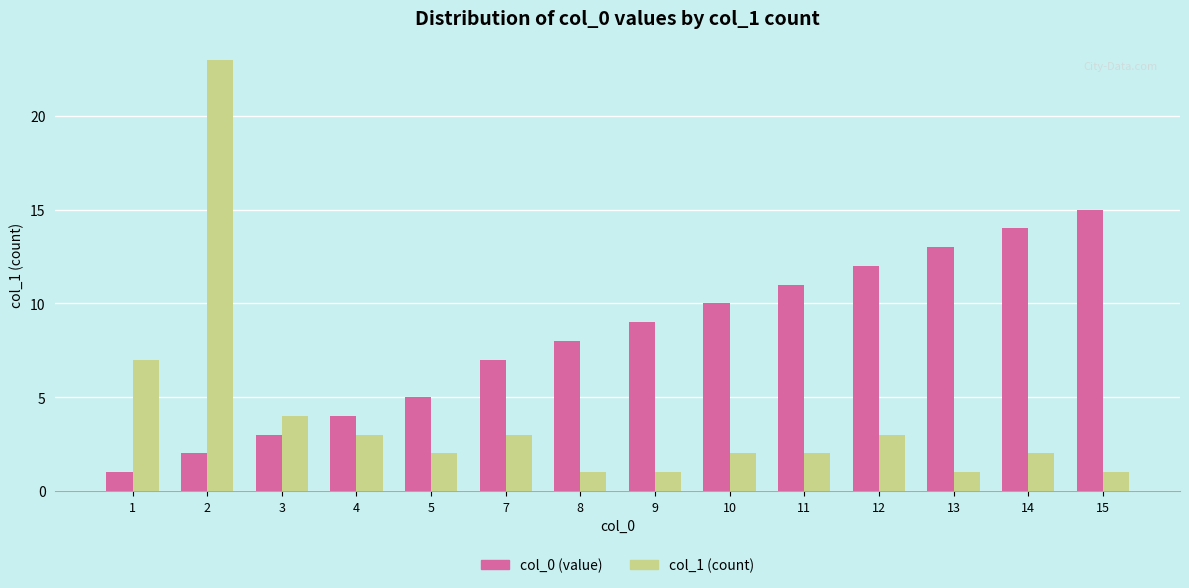

Is the value of col_1 (count) at 10 greater than the value of col_0 (value) at 14?

No